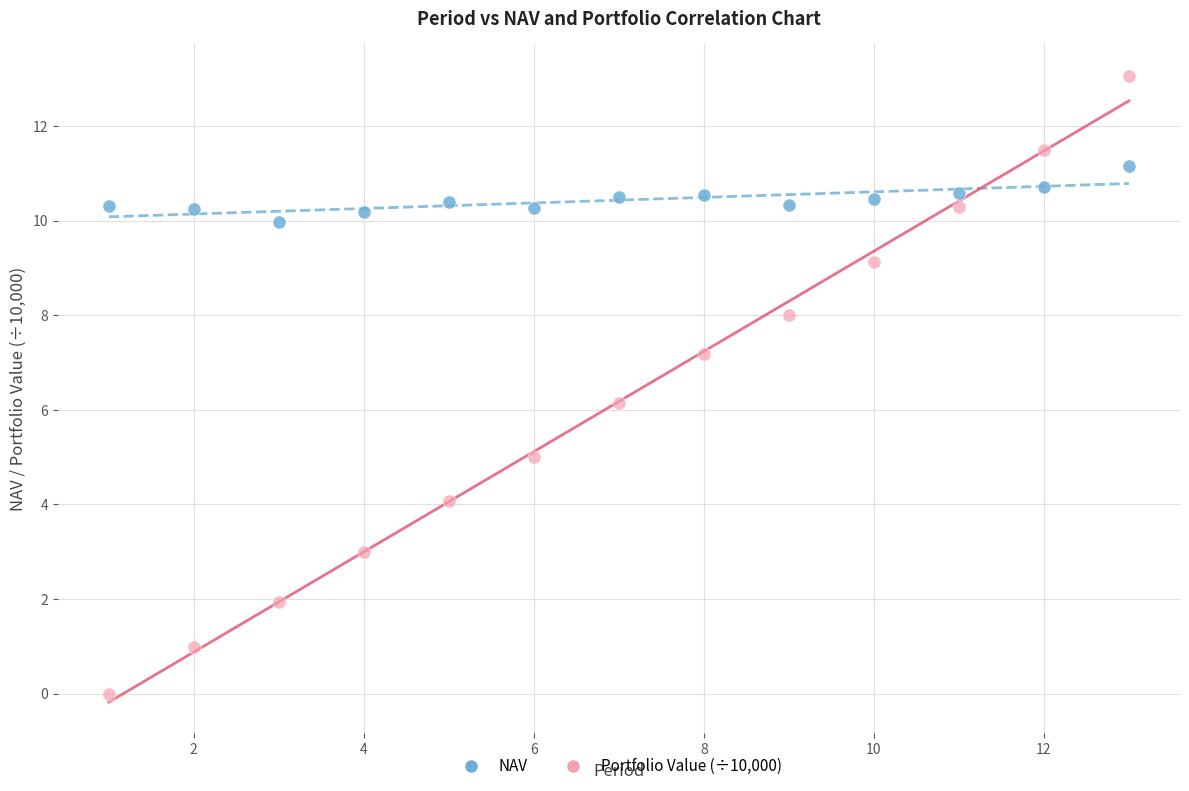

Across all data points, what is the range of X values (max minus min)?

12.0